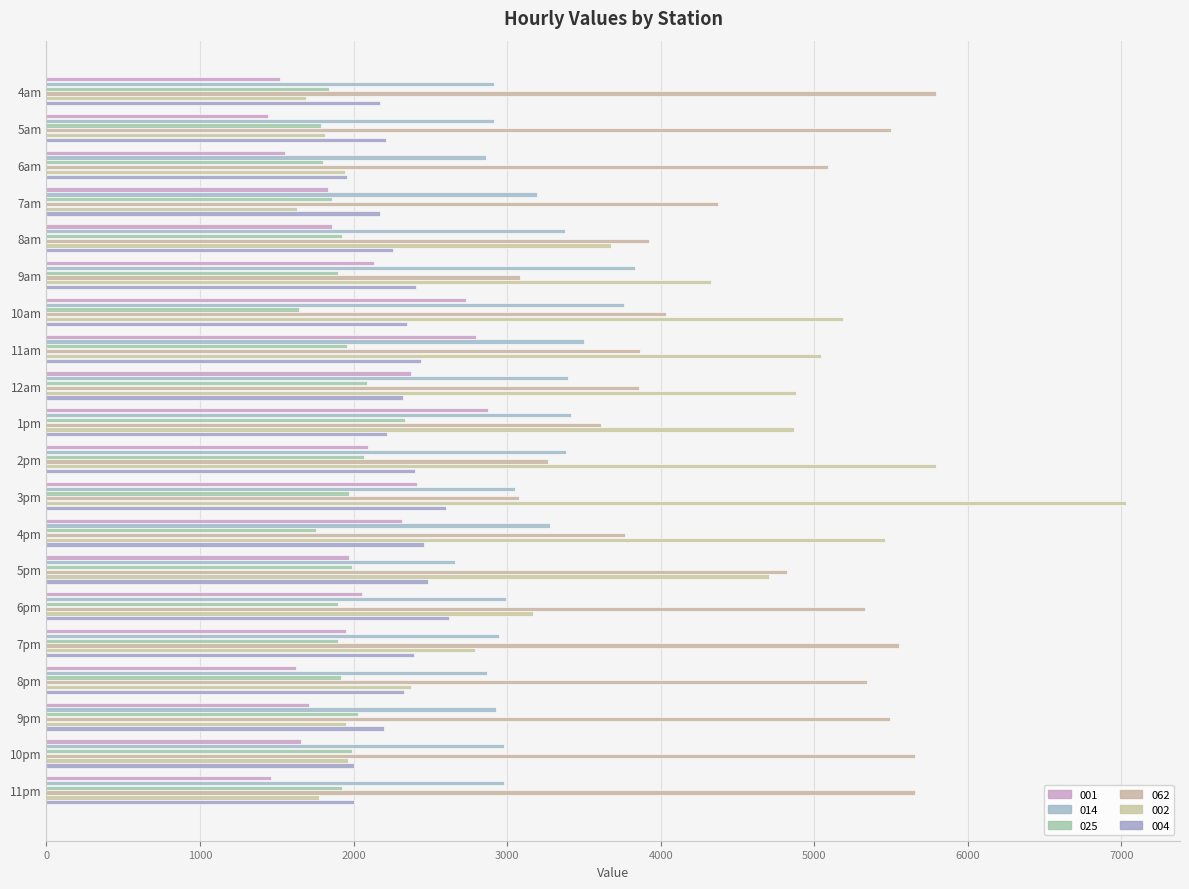

What value does the 025 series have at 8pm?

1915.8